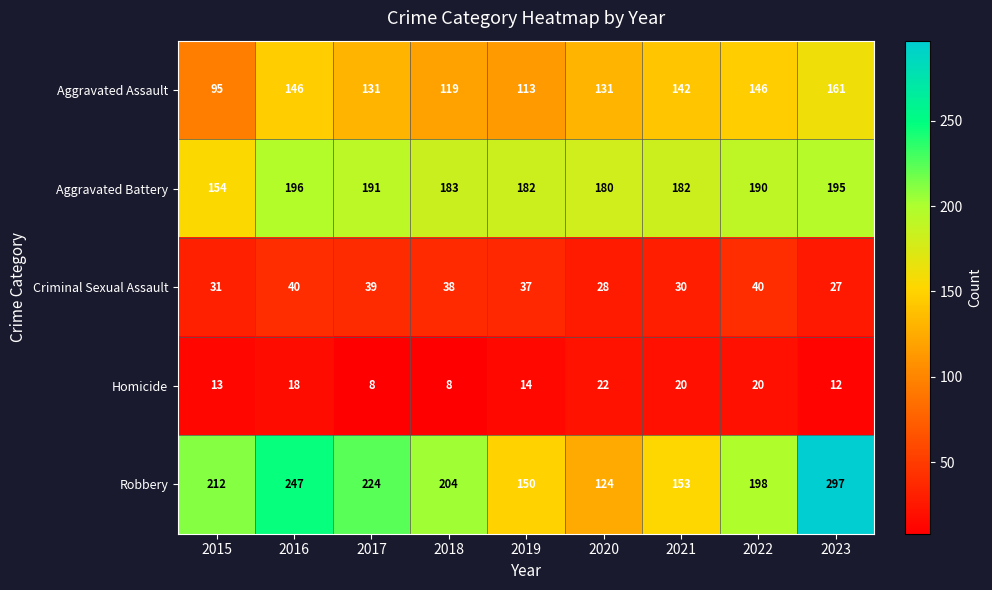

At which category does the chart reach its peak across all series?

2023